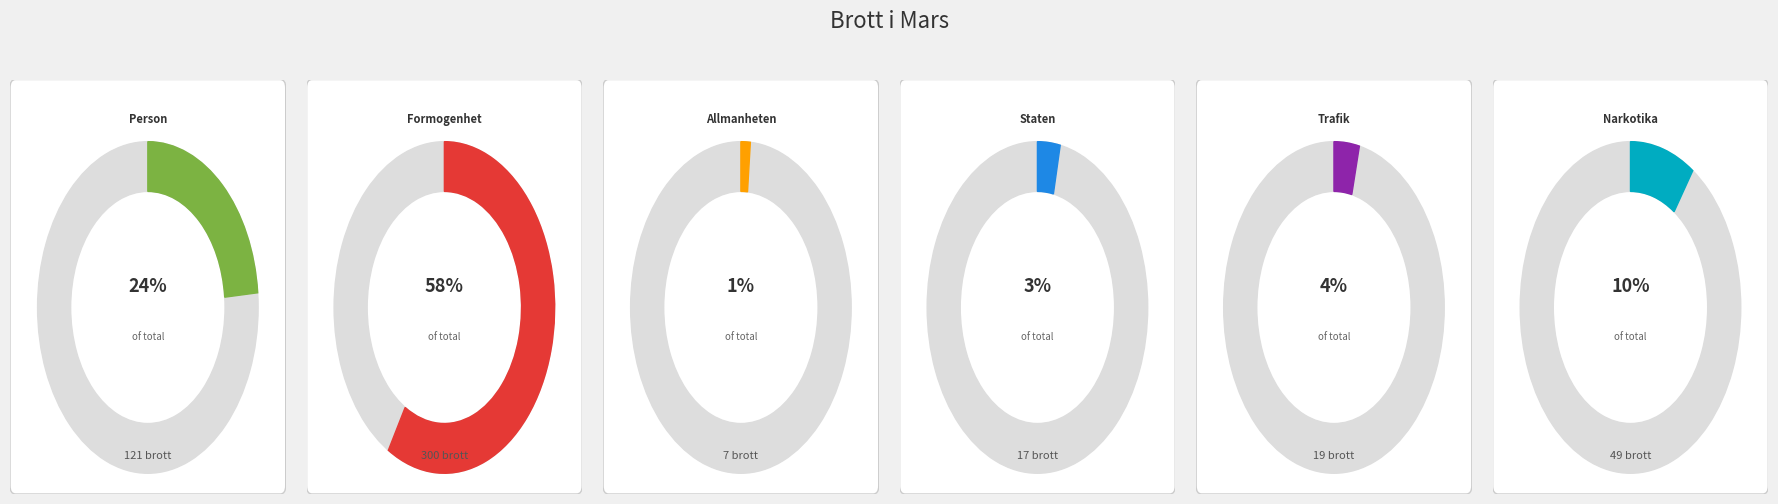

Which category has the smallest portion of the pie?

Brott_mot_allmanheten